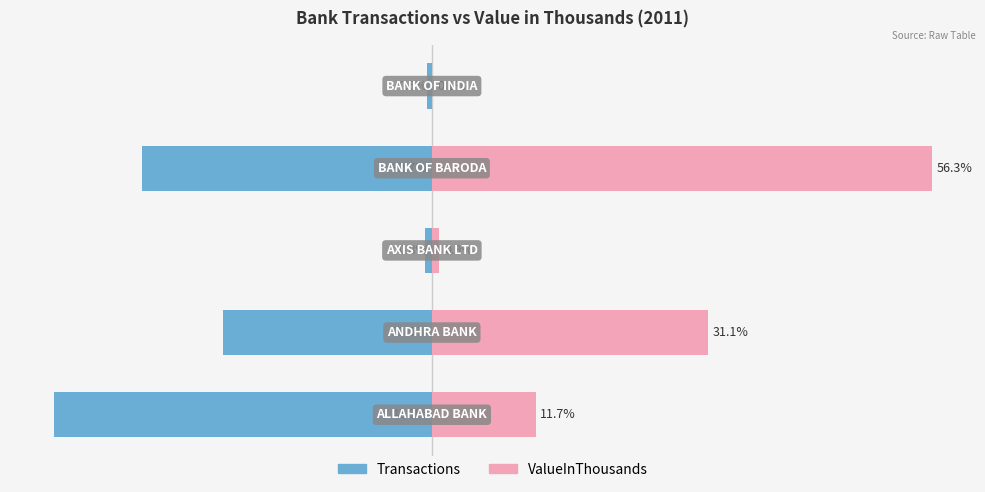

Which series has the widest spread of values?

ValueInThousands